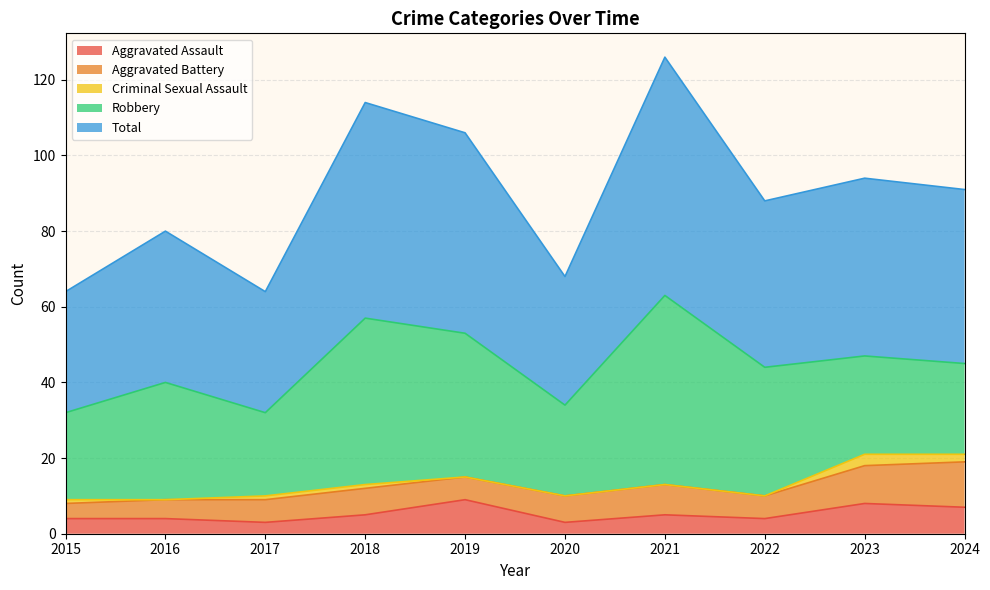

What is the spread (max minus min) of values at 2023?

44